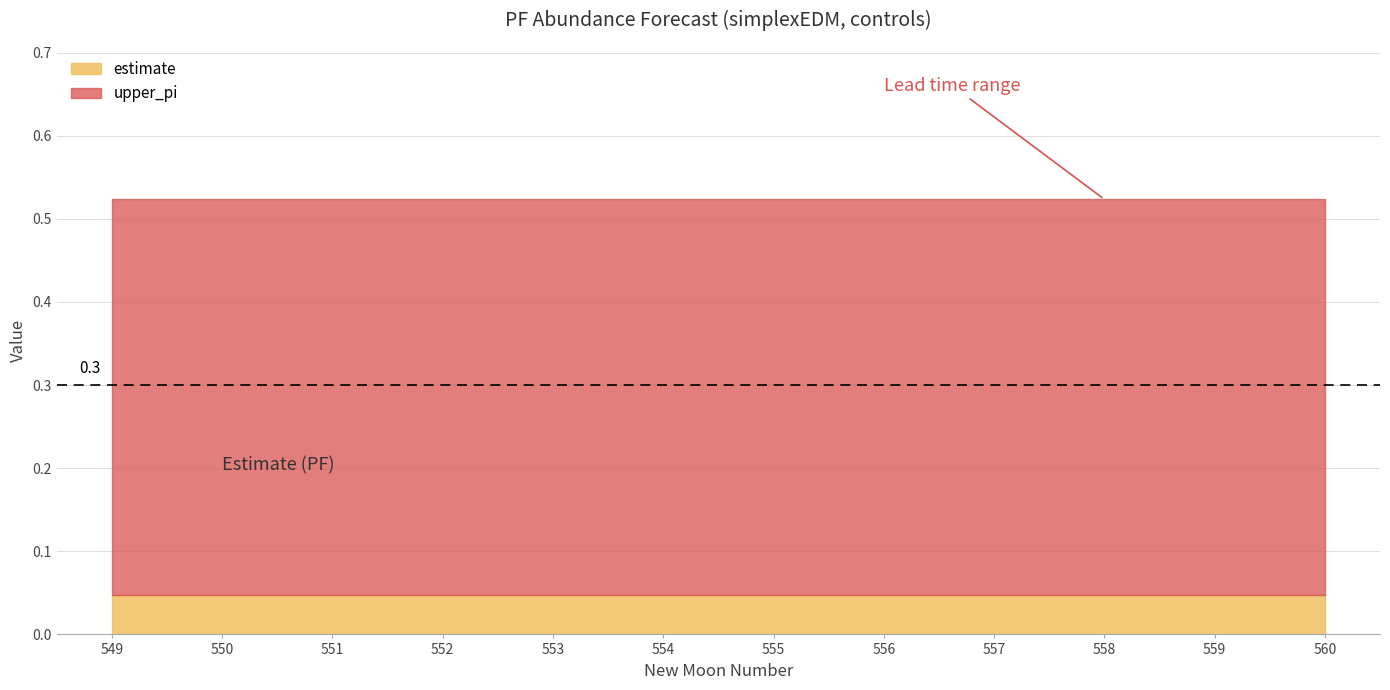

The value of estimate at 558 is 0.1. True or false?

False